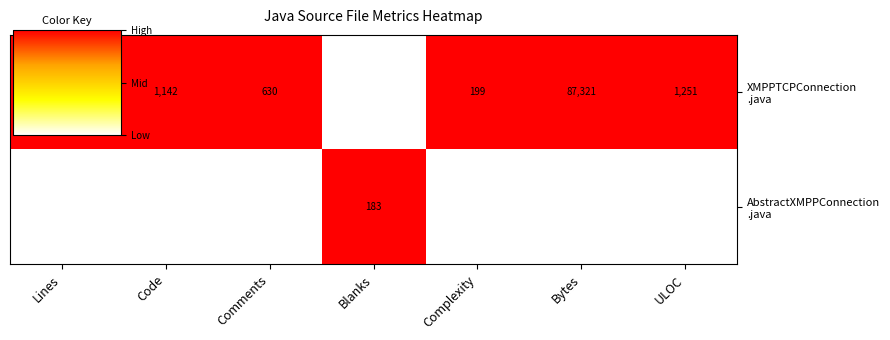

What is the difference between the highest and lowest values at Code?

45